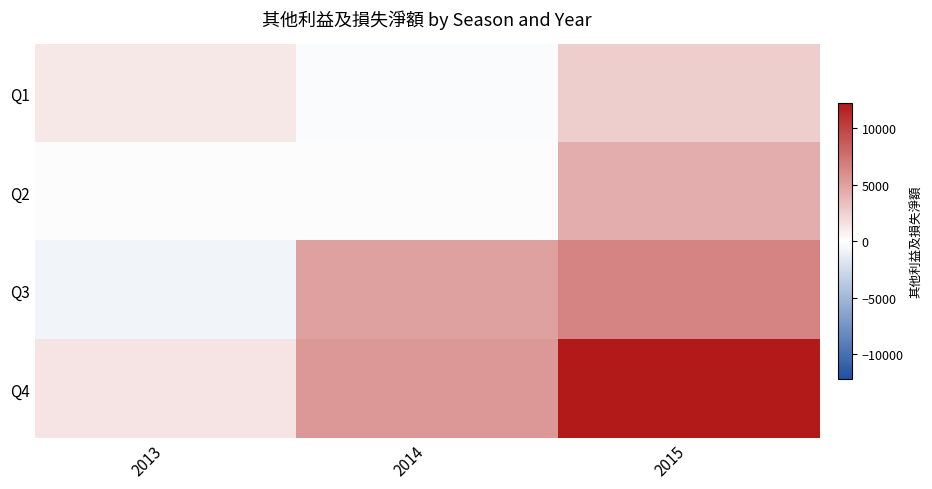

Reading left to right, extract all data points from this chart.

Q1: 2013=1224	2014=-192	2015=2624
Q2: 2013=-152	2014=-179	2015=4386
Q3: 2013=-748	2014=4986	2015=6547
Q4: 2013=1390	2014=5480	2015=12220